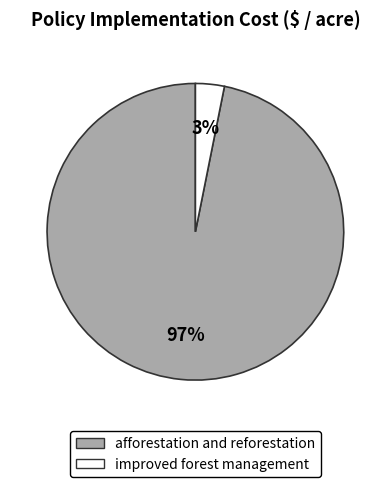

Combined, do afforestation and reforestation and improved forest management account for over 50%?

Yes